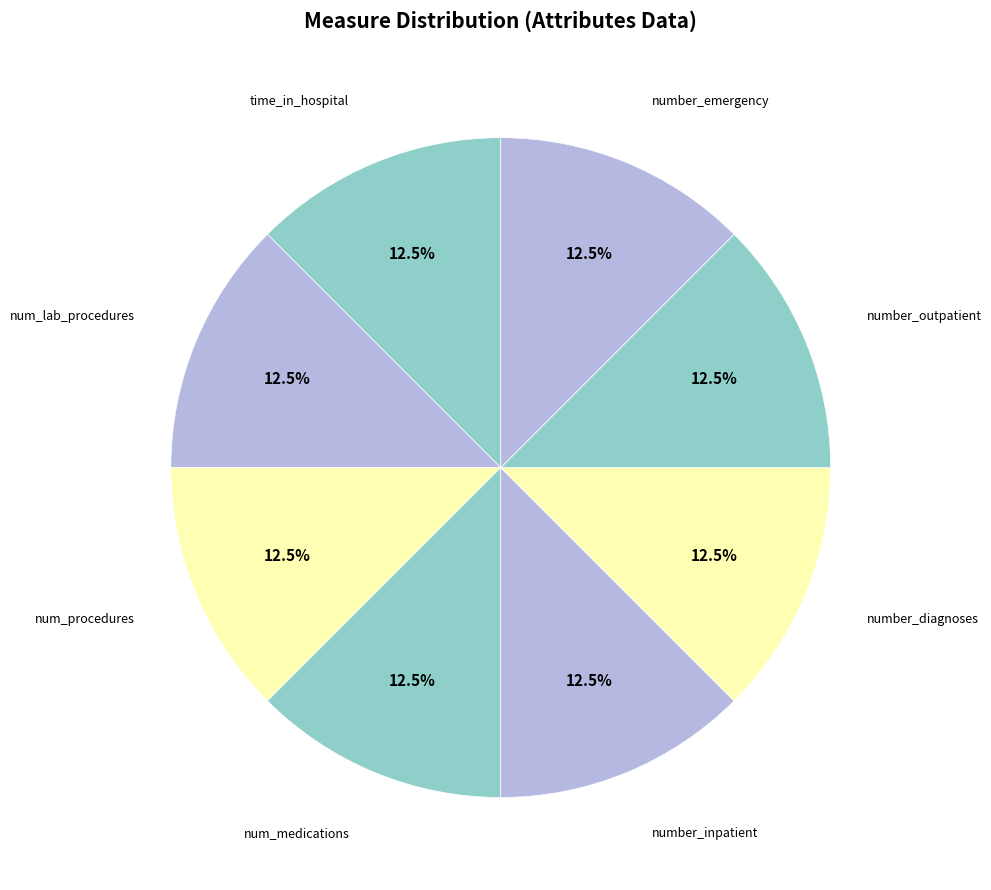

How many segments does this pie chart have?

8